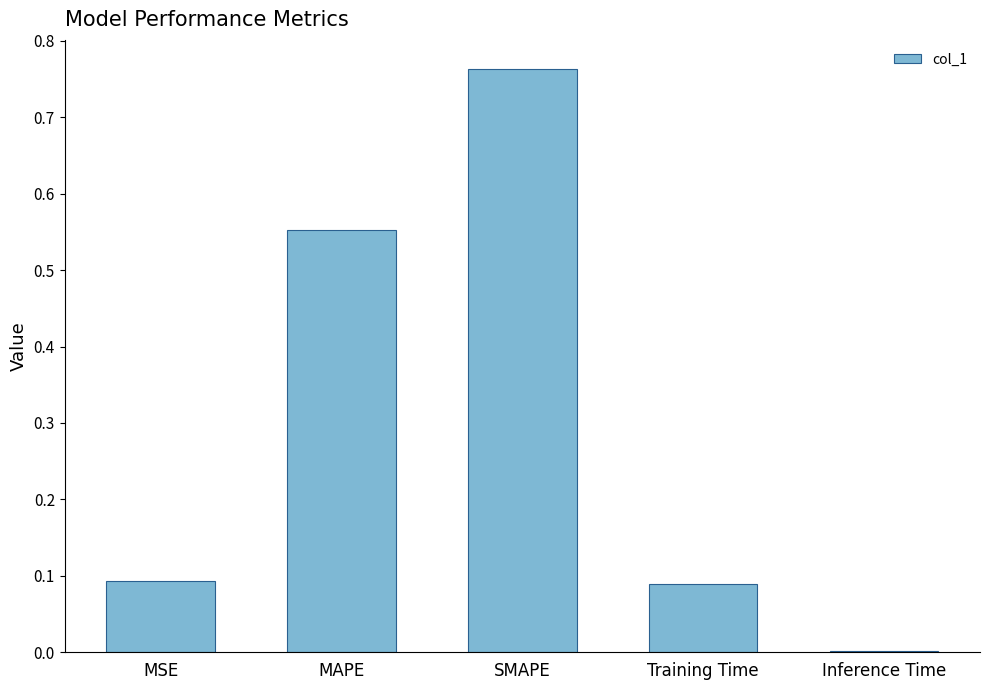

Which has a higher value, Inference Time or SMAPE?

SMAPE